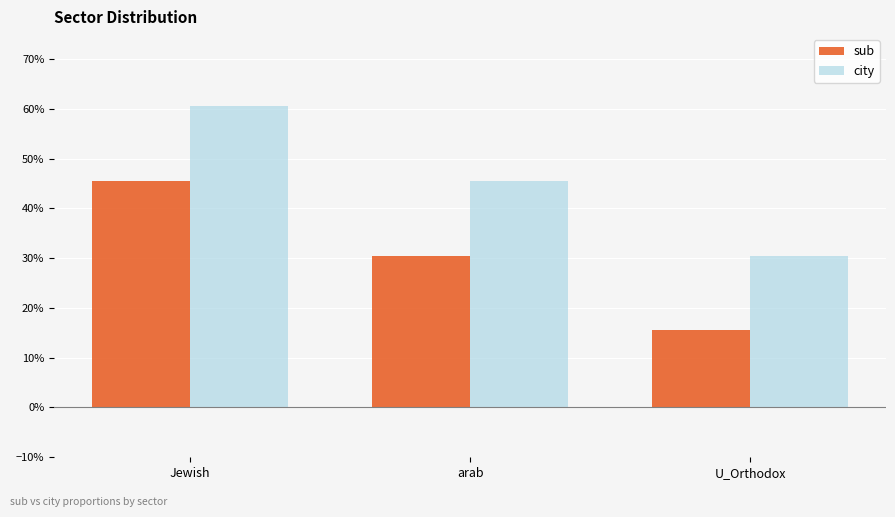

What is the sum of the sub values at arab and U_Orthodox?

0.5